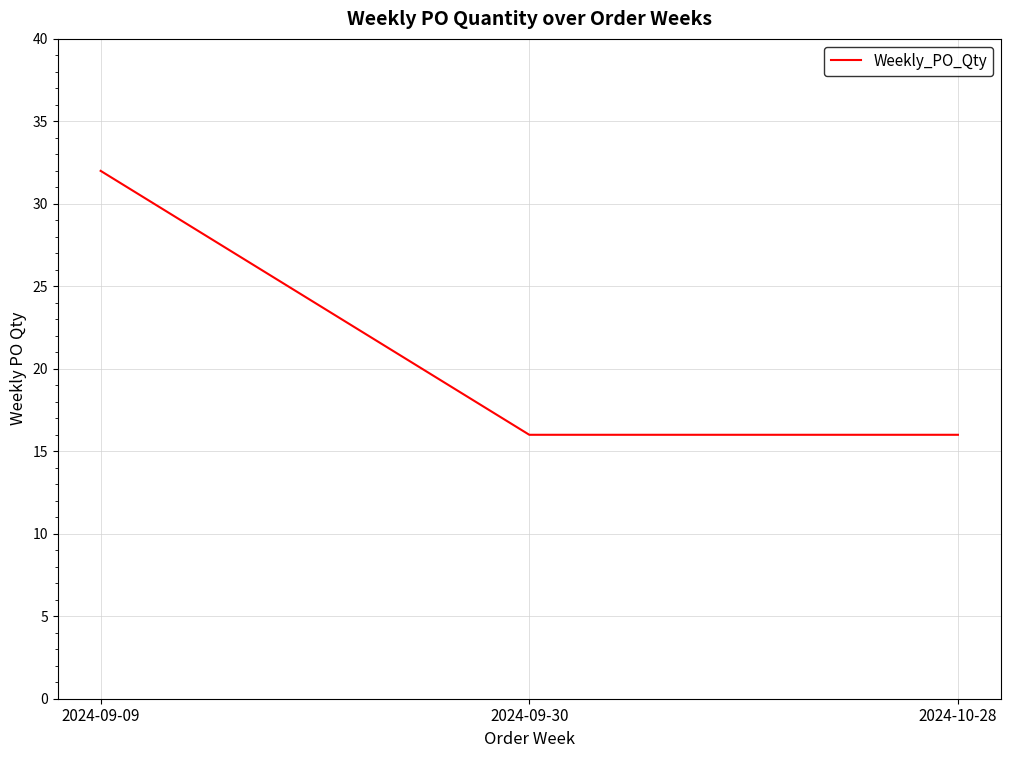

Count the values in the range 16 to 32.

3